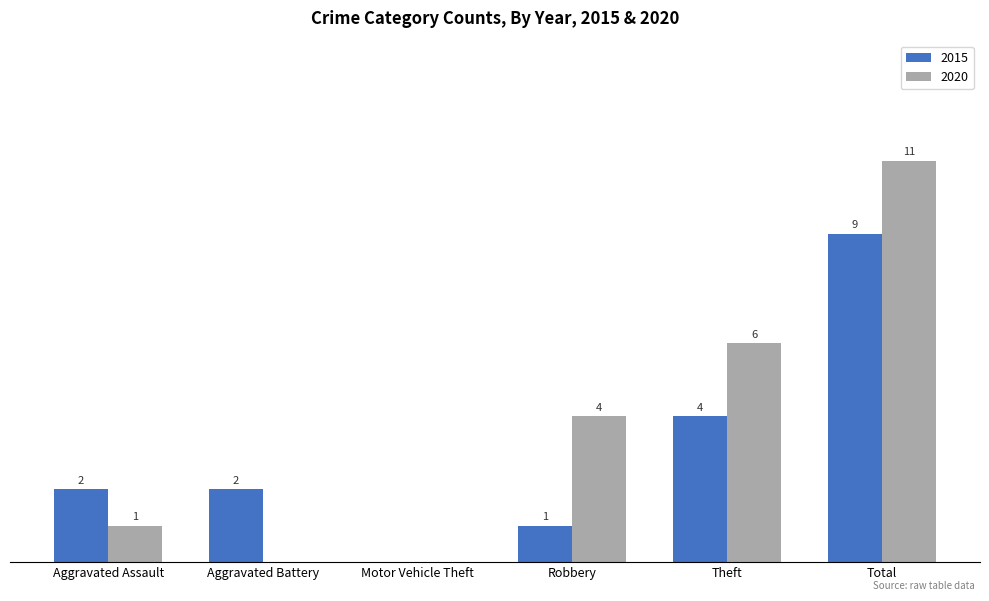

At which category is the sum across all series the highest?

Total